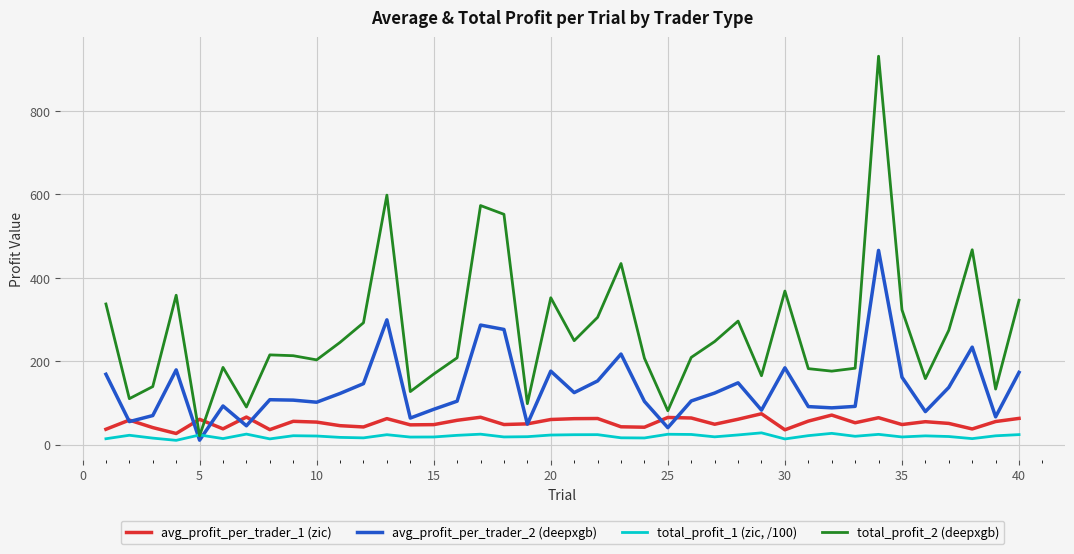

What are all the series names shown in the legend?

avg_profit_per_trader_1 (zic), avg_profit_per_trader_2 (deepxgb), total_profit_1 (zic, /100), total_profit_2 (deepxgb)